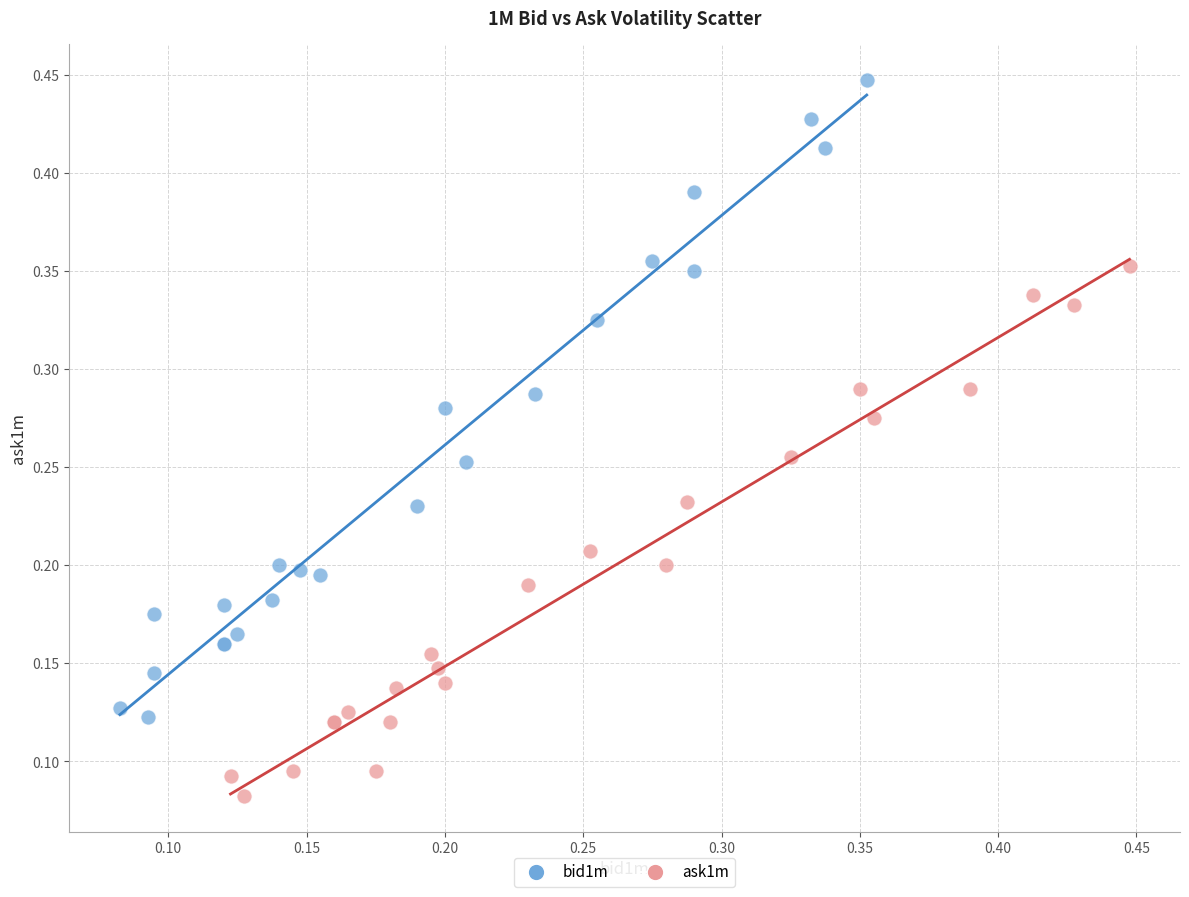

Which series reaches the maximum Y coordinate?

bid1m